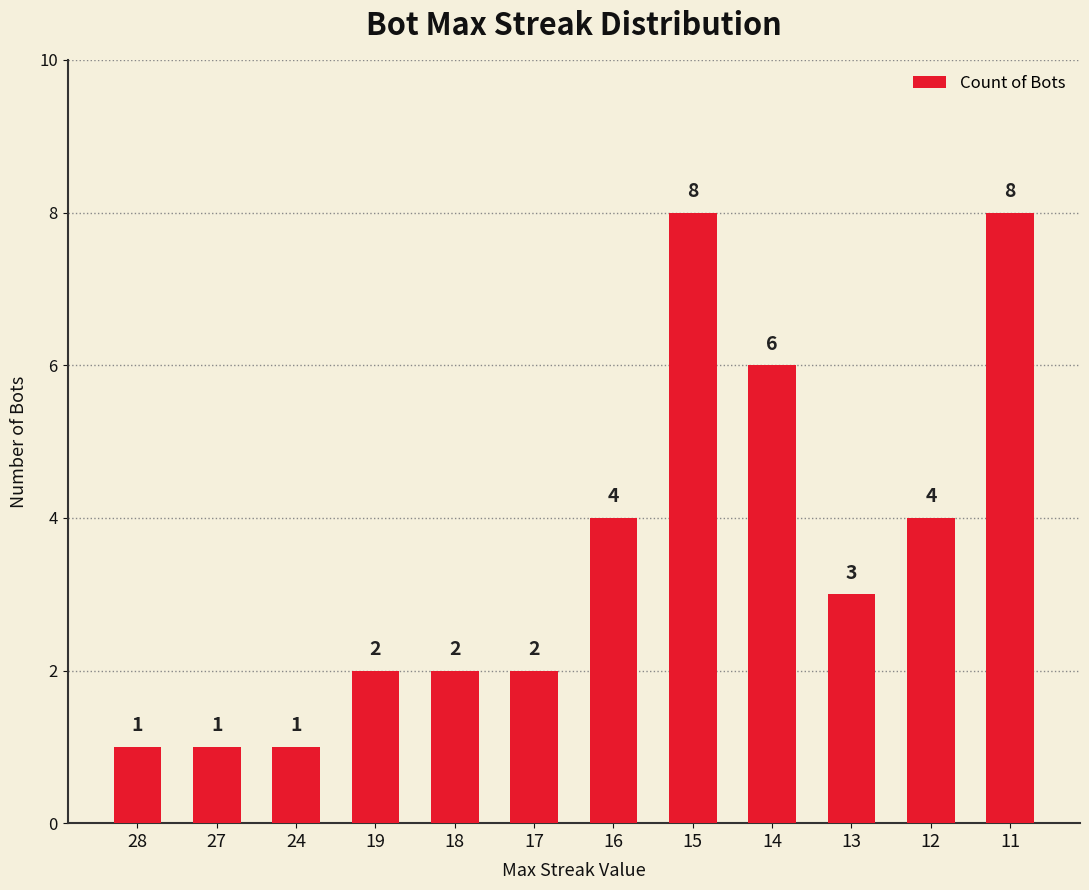

At which label does the data first exceed 3?

16